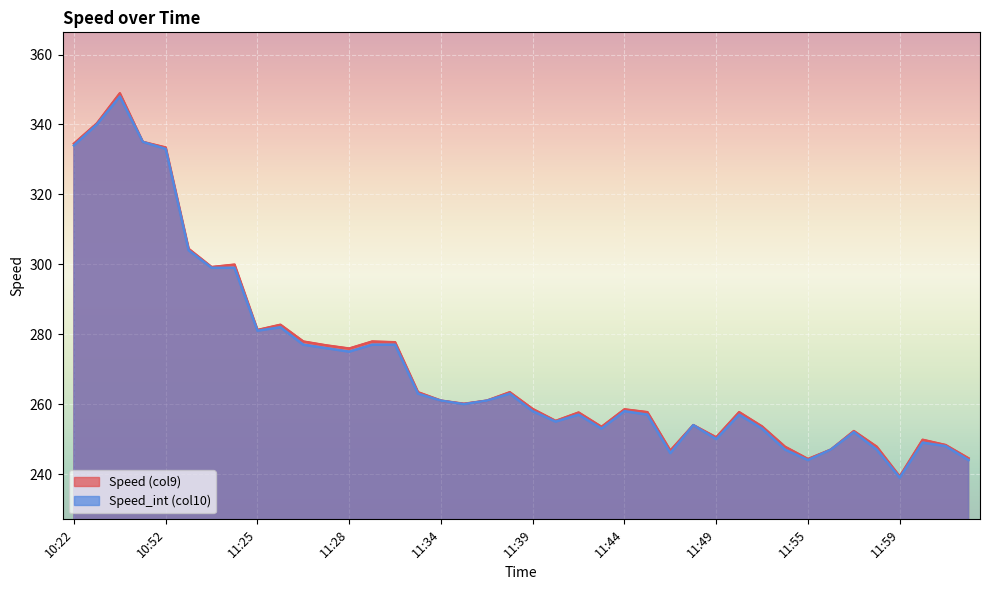

True or false: Speed_int (col10) and Speed (col9) intersect in this chart.

False